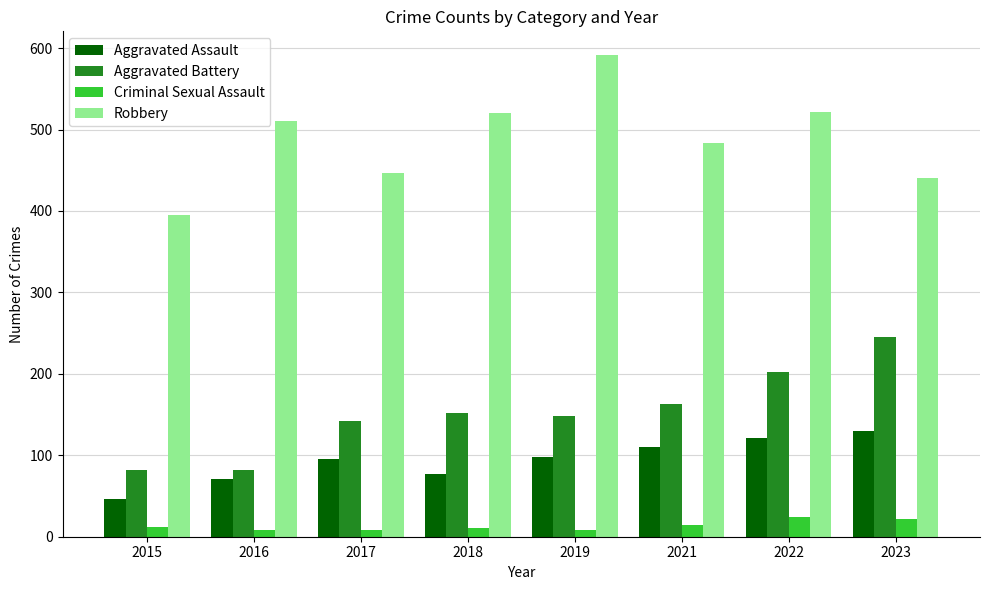

Which series has the largest total across all categories?

Robbery